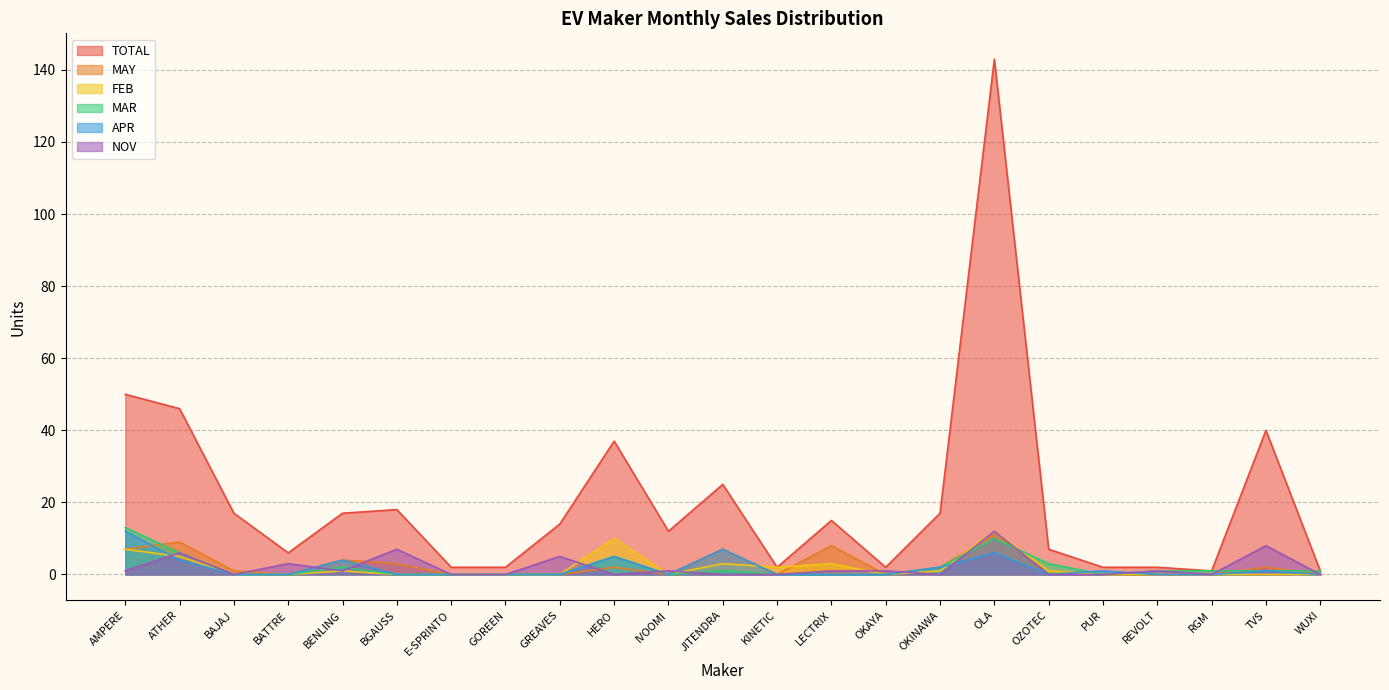

How many lines are shown in the chart?

6